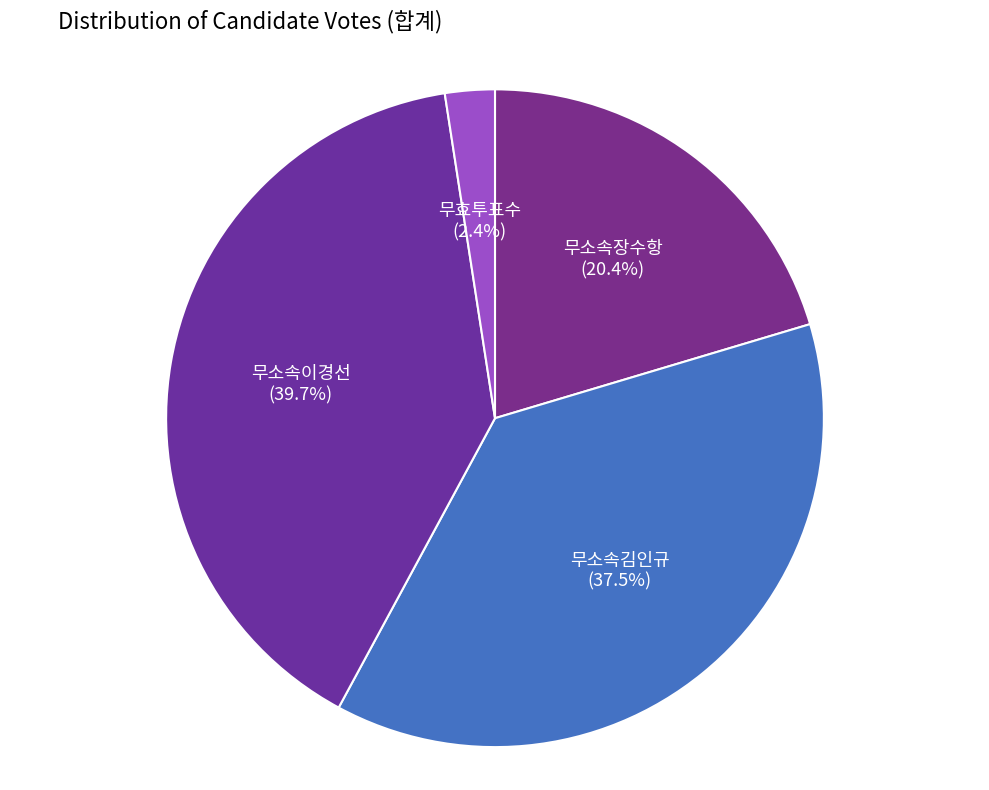

How many slices are in this pie chart?

4